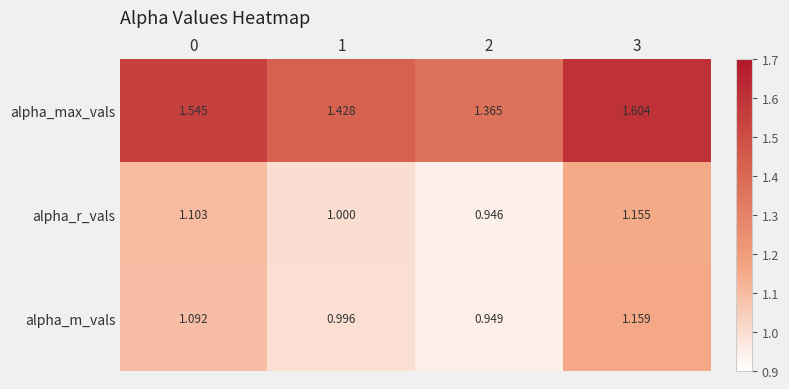

Which series changed the most between 1 and 3?

alpha_max_vals